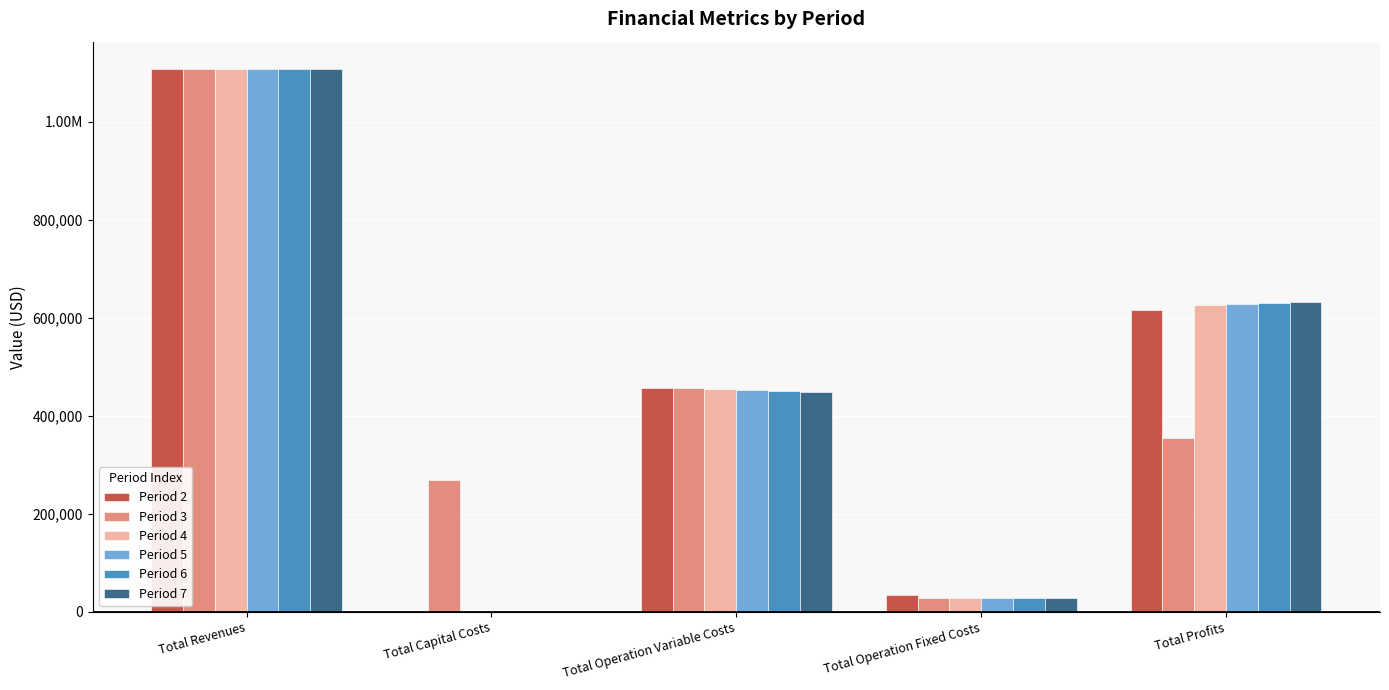

What are all the series names shown in the legend?

Period 2, Period 3, Period 4, Period 5, Period 6, Period 7